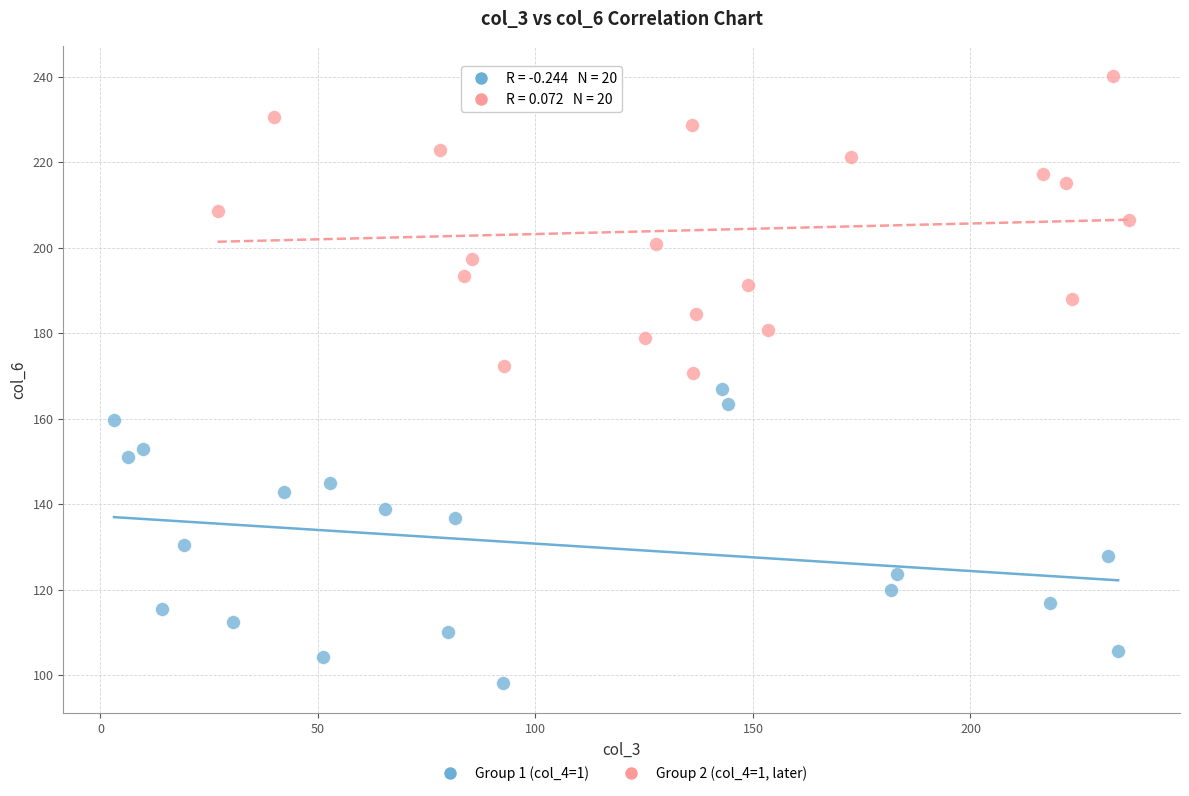

Which series has the largest Y range (max minus min)?

Group 2 (col_4=1, later)